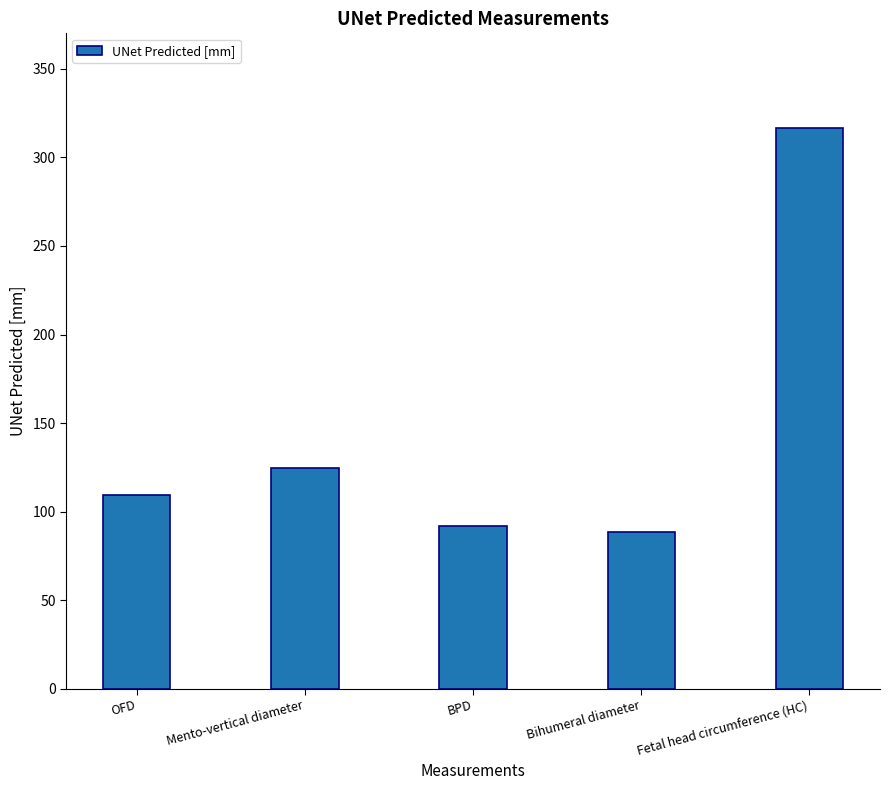

How many data points does each series have?

5